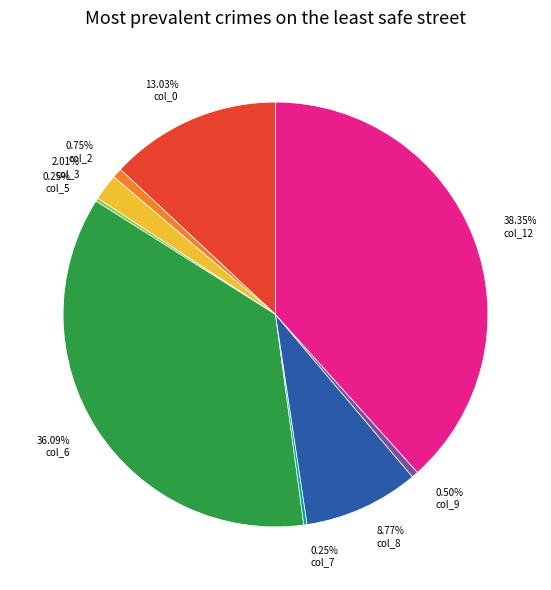

The col_3 slice represents 2% of the pie. True or false?

True